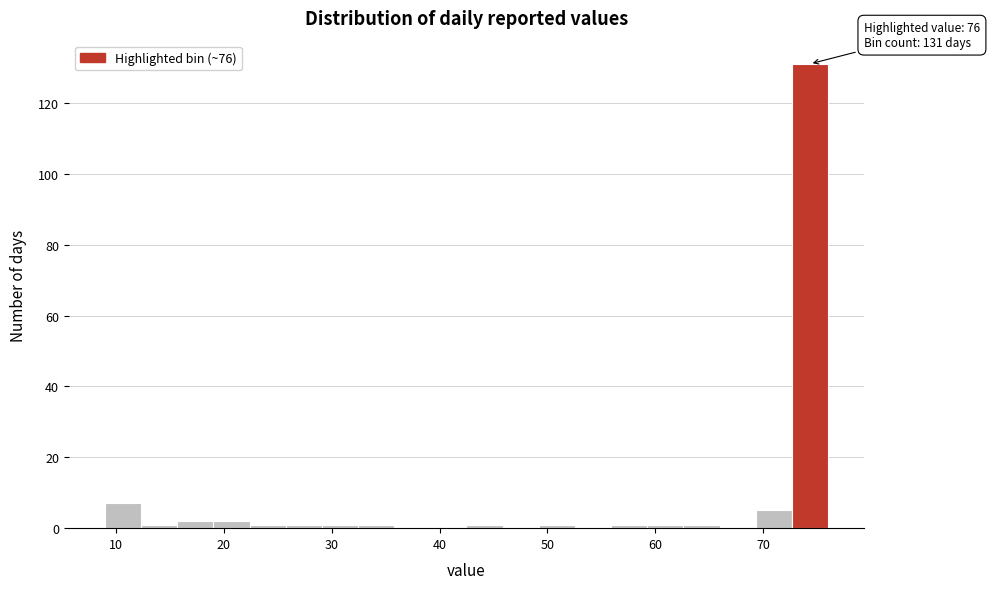

Around what value on the x-axis is the tallest bar? Give the approximate position of its centre, as read against the axis.

74